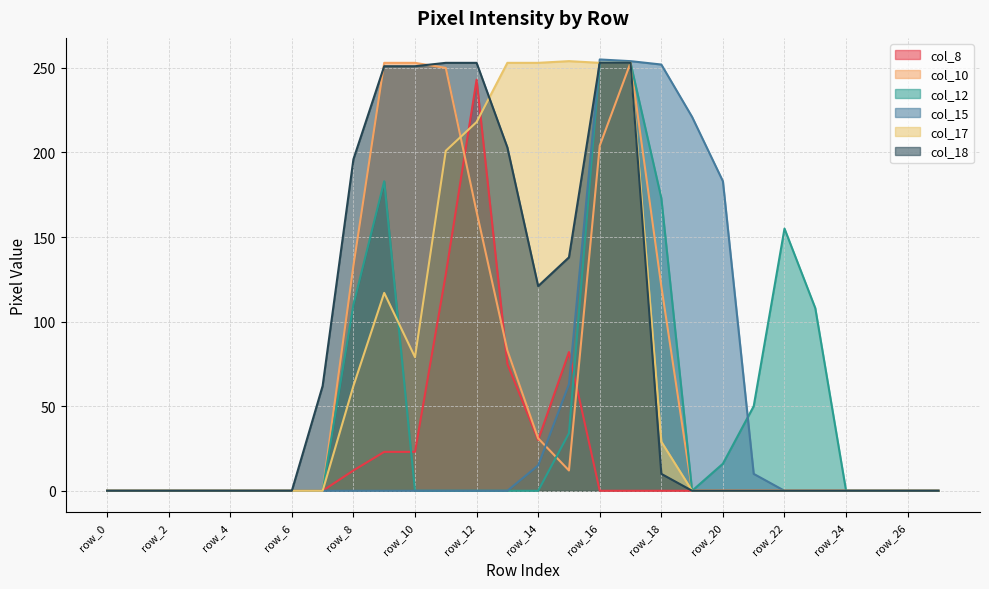

List the series in order of their peak value, highest first.

col_15, col_17, col_10, col_12, col_18, col_8